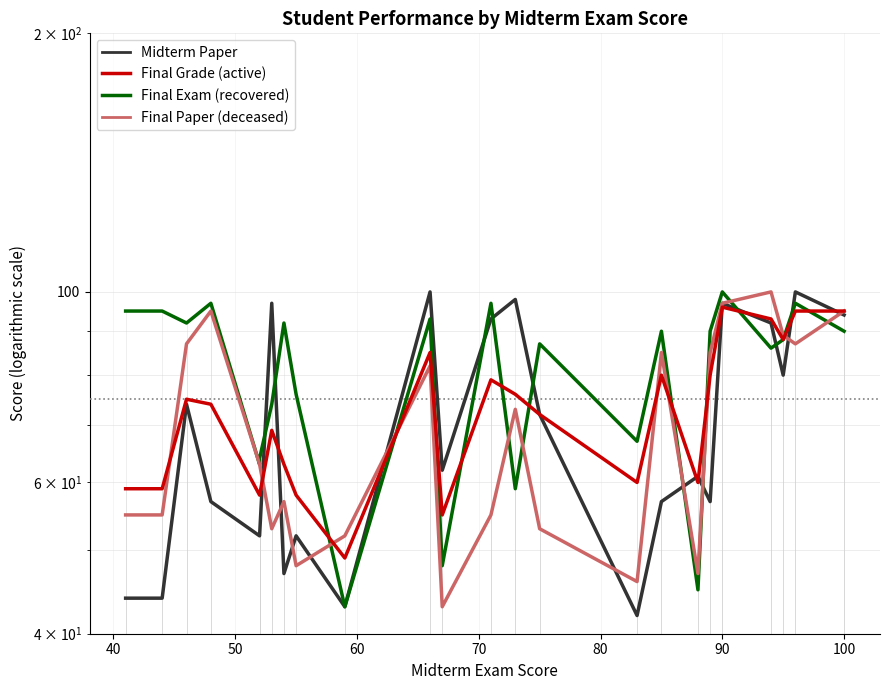

How many lines are shown in the chart?

4